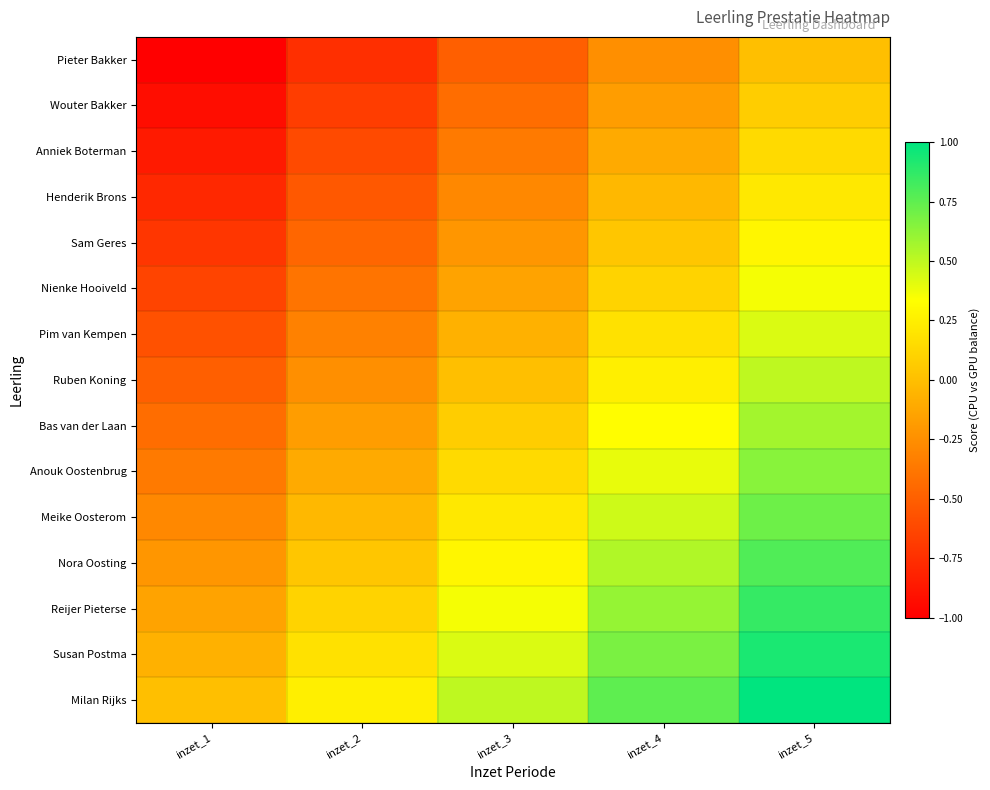

How many categories are shown in the chart?

5